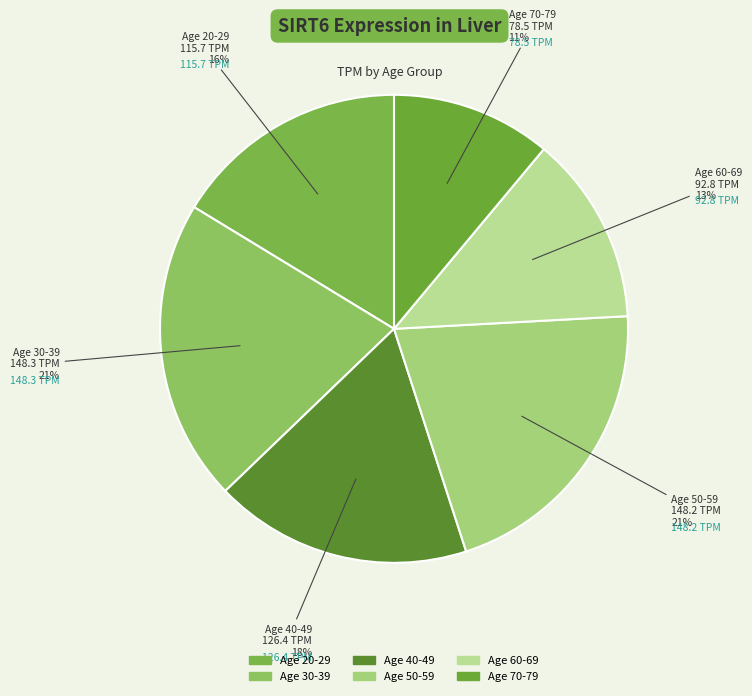

To the nearest percent, what is the difference between the largest and smallest slice percentages?

10%